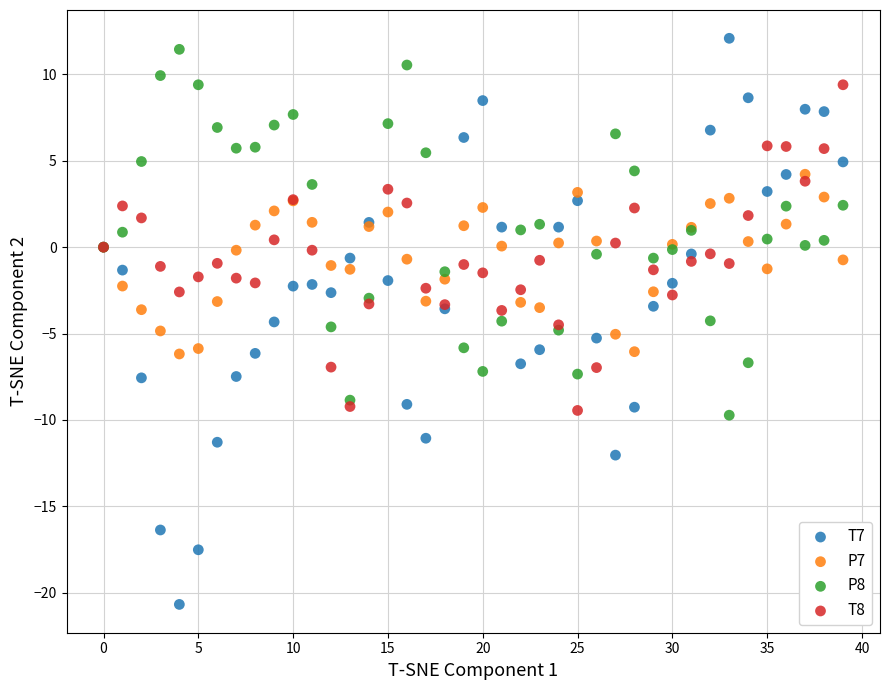

Which series reaches the minimum Y coordinate?

T7